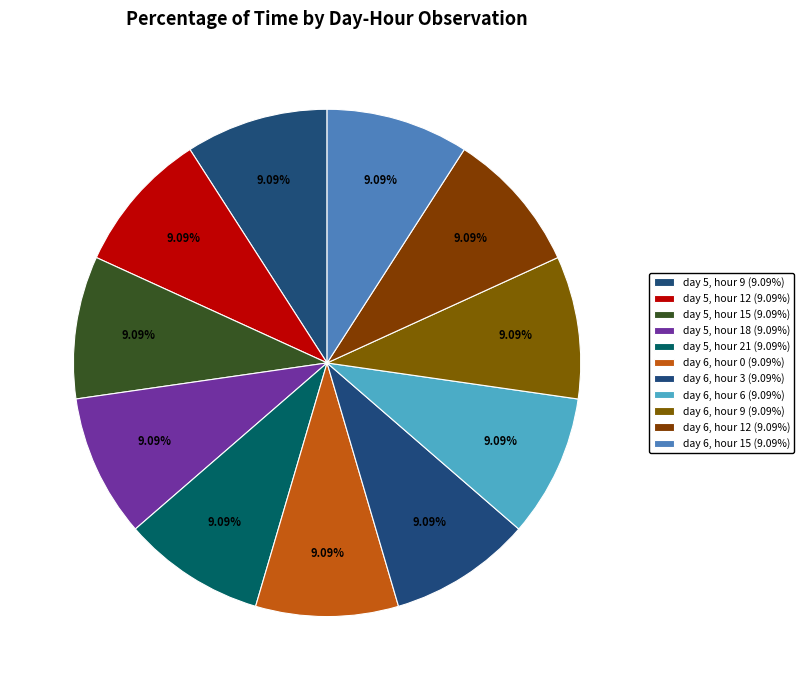

Count the number of slices in the pie.

11